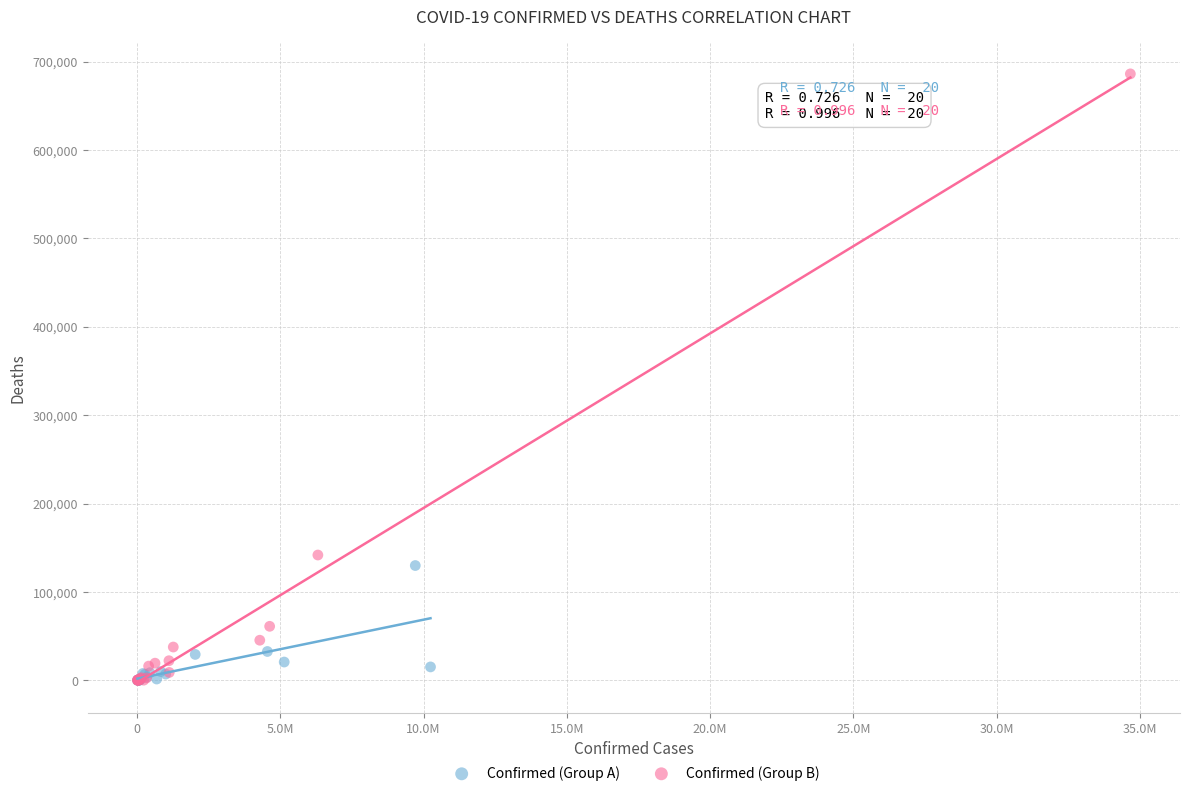

Which series has the largest Y range (max minus min)?

Confirmed (Group B)